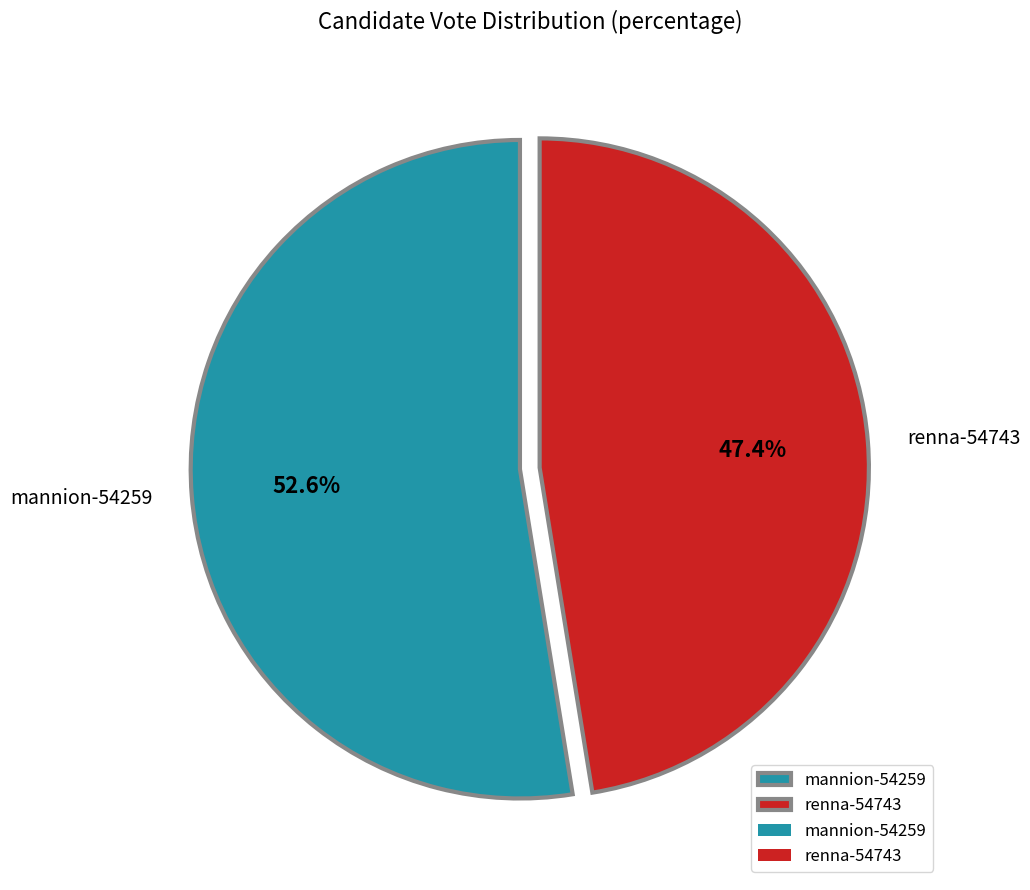

Count the number of slices in the pie.

2